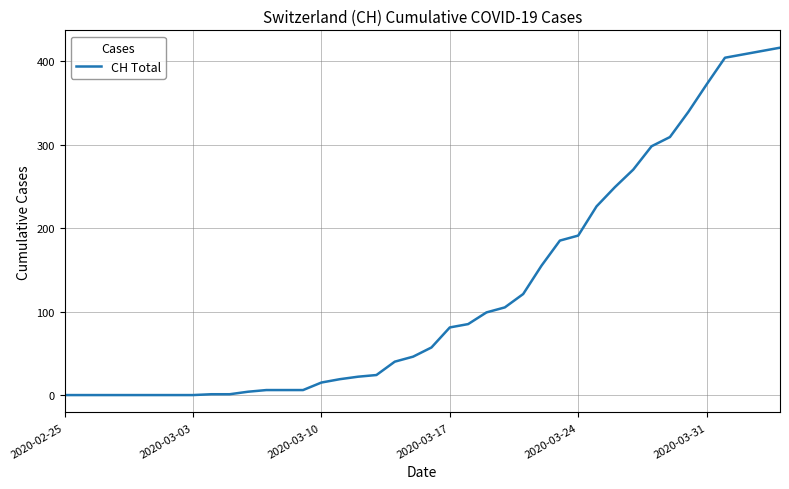

What is the difference between the maximum and minimum values?

416